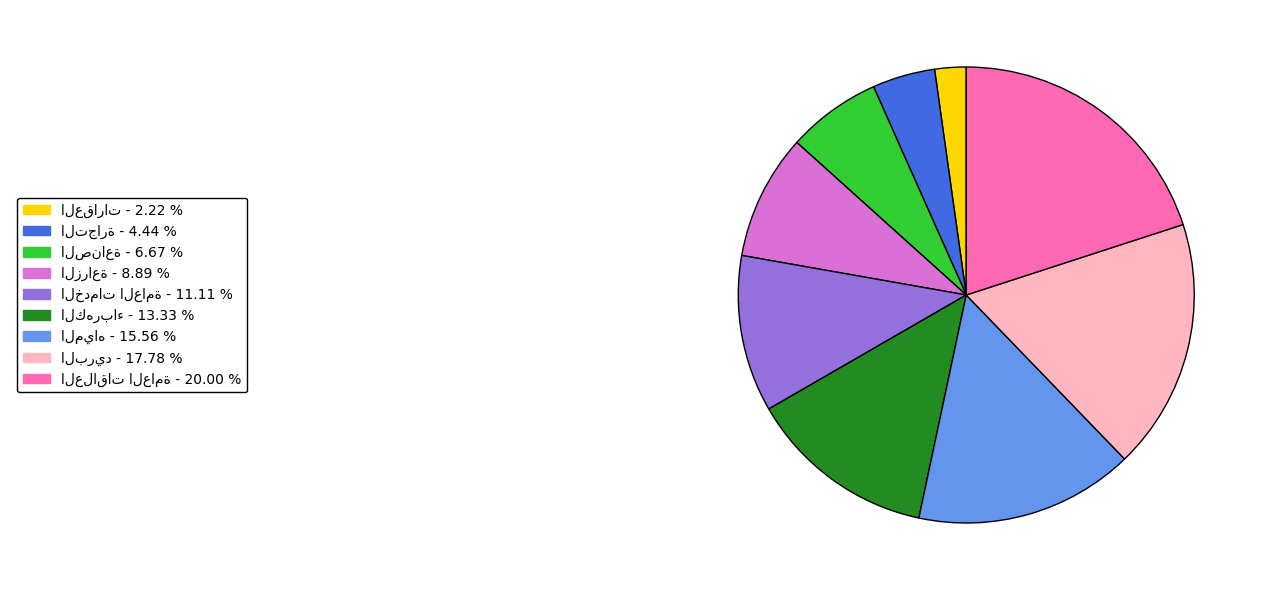

Is there any slice that represents more than half of the pie?

No